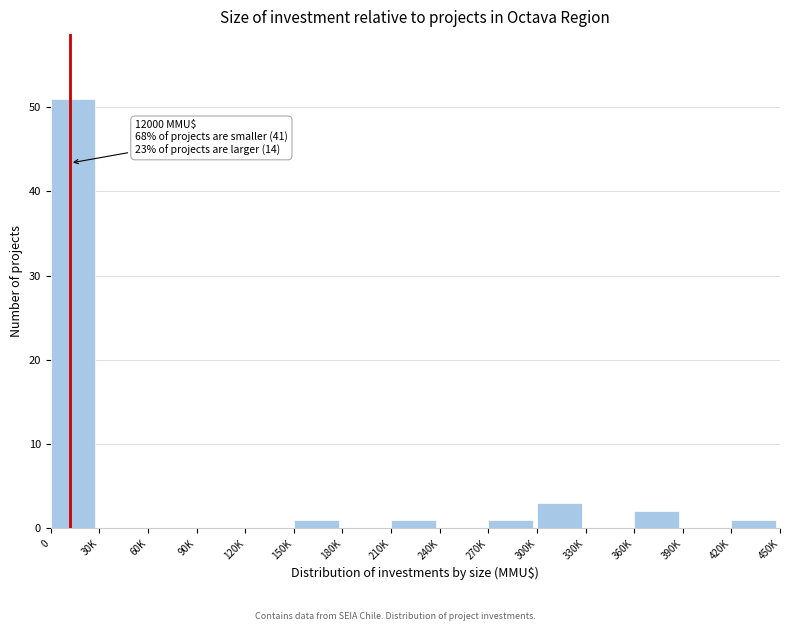

Reading left to right, what are all the values shown in this chart?

0=51	30K=0	60K=0	90K=0	120K=0	150K=1	180K=0	210K=1	240K=0	270K=1	300K=3	330K=0	360K=2	390K=0	420K=1